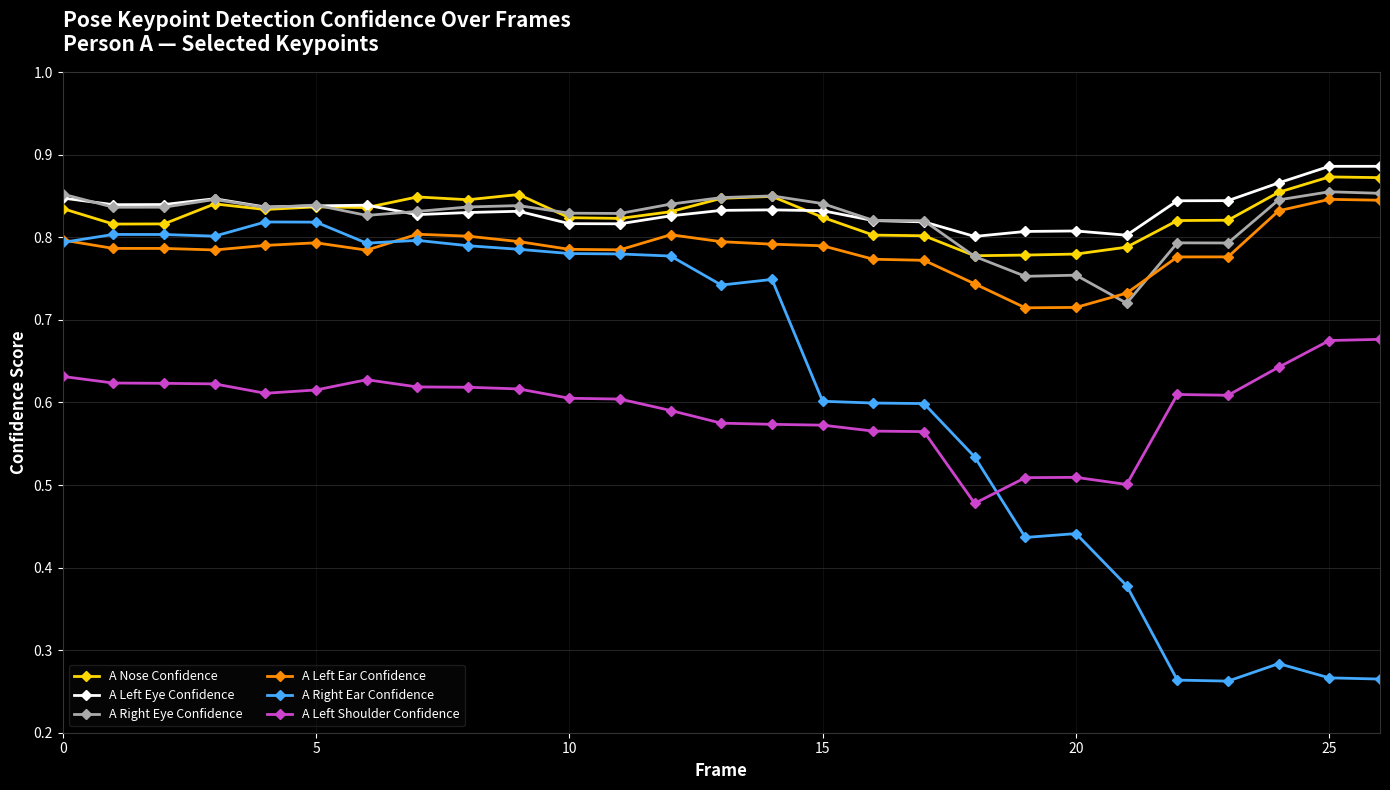

How many lines are shown in the chart?

6